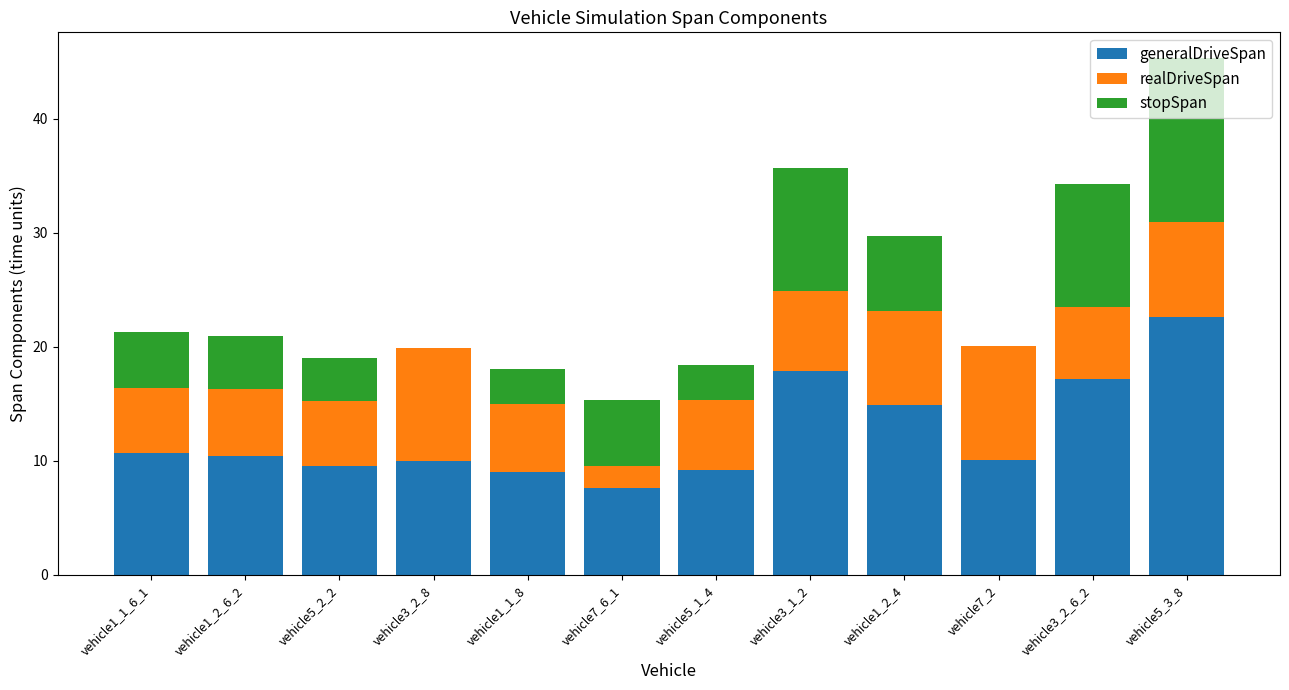

What is the sum of all generalDriveSpan values?

149.0